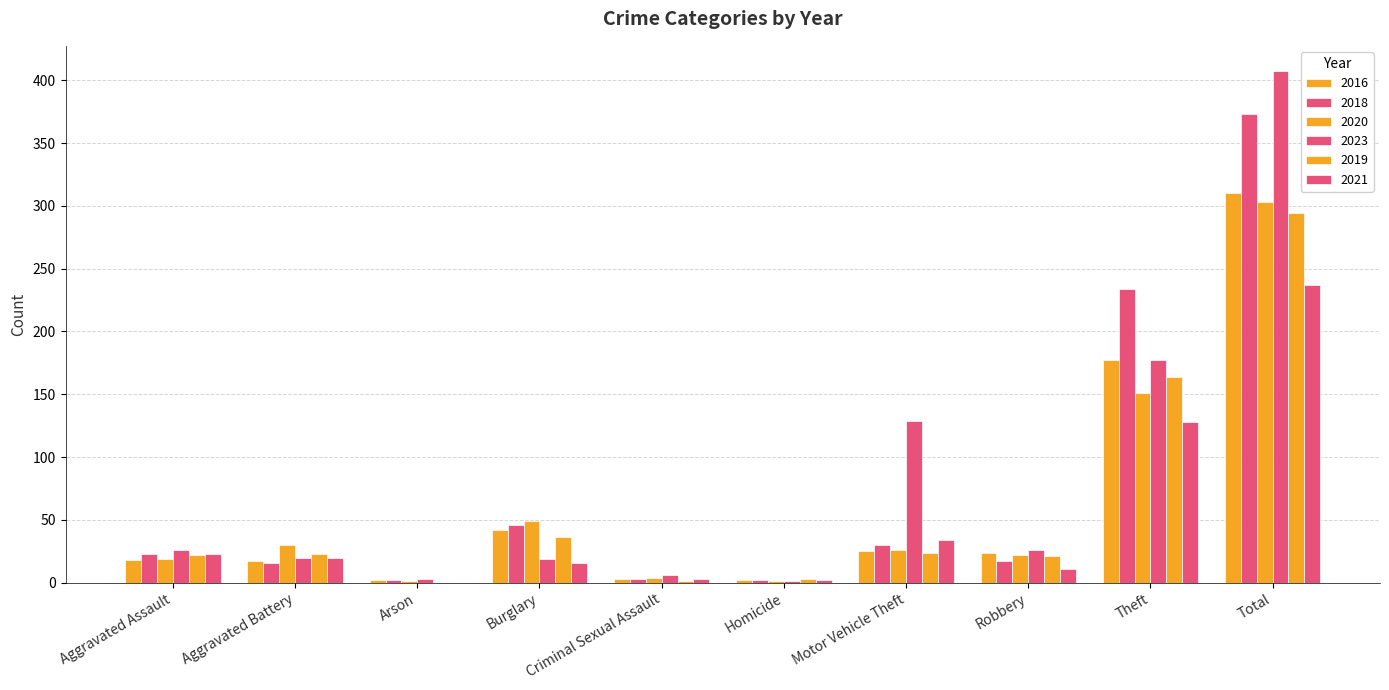

What position from the right is Aggravated Battery?

9